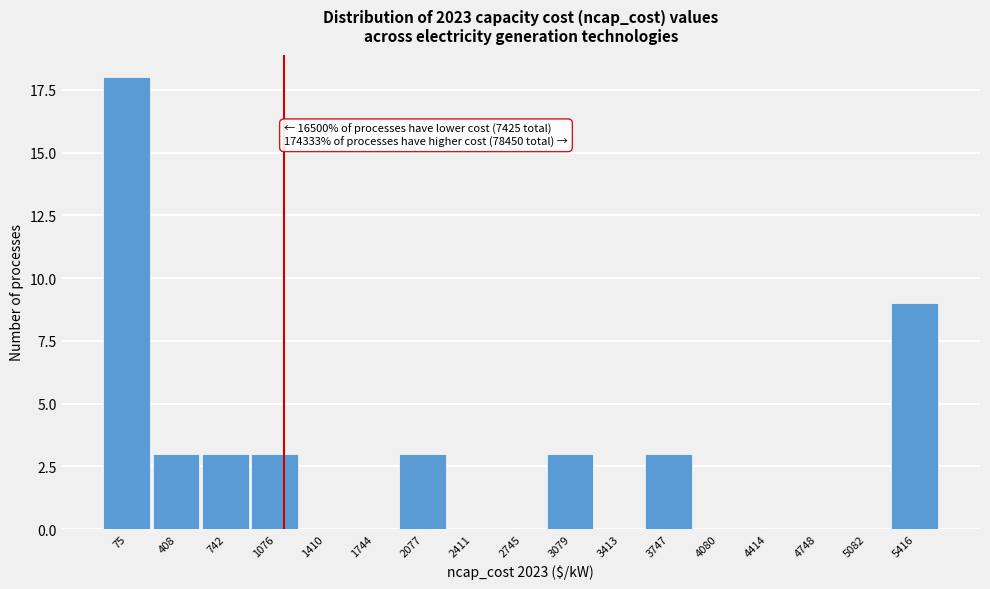

Reading left to right, list all the values displayed in this chart.

75=18	408=3	742=3	1076=3	1410=0	1744=0	2077=3	2411=0	2745=0	3079=3	3413=0	3747=3	4080=0	4414=0	4748=0	5082=0	5416=9